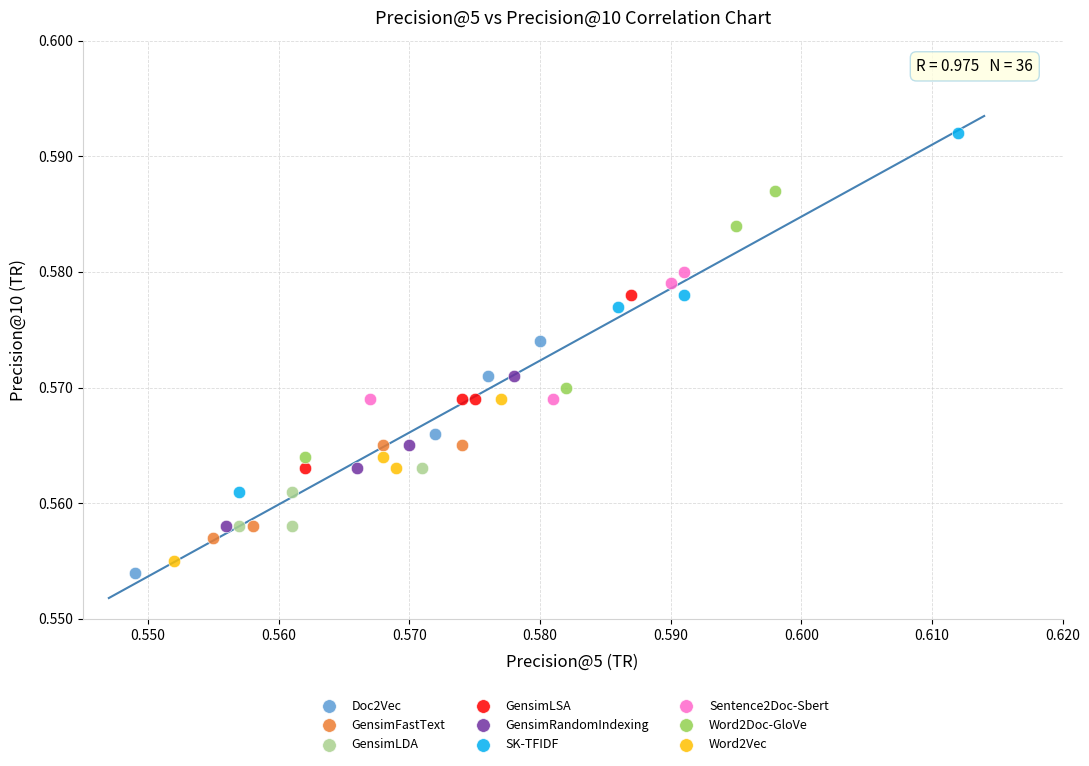

Which series reaches the minimum Y coordinate?

Doc2Vec